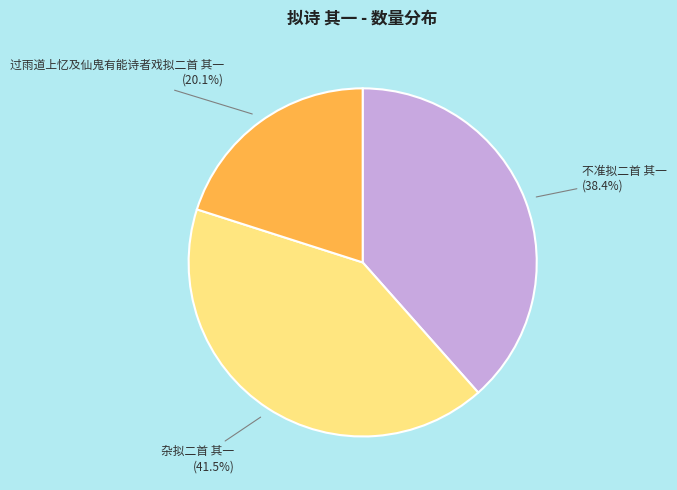

True or false: 过雨道上忆及仙鬼有能诗者戏拟二首 其一 accounts for 32% of the total.

False